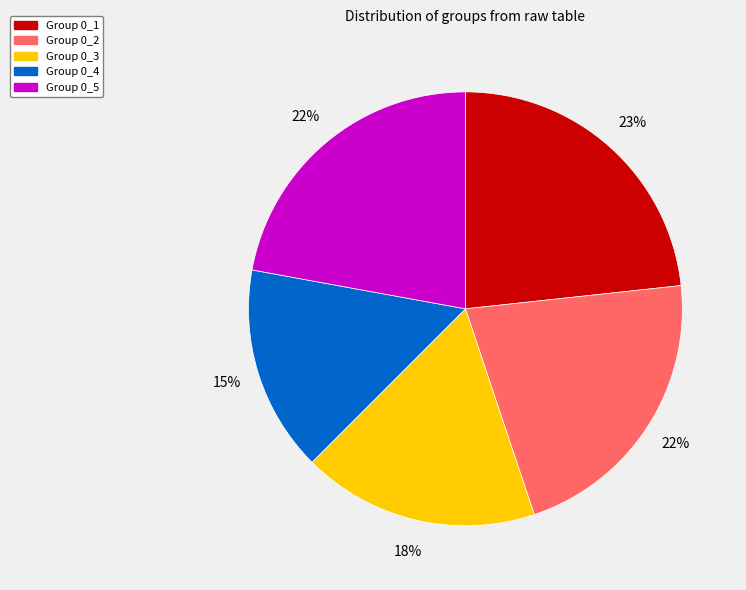

Count the number of slices in the pie.

5